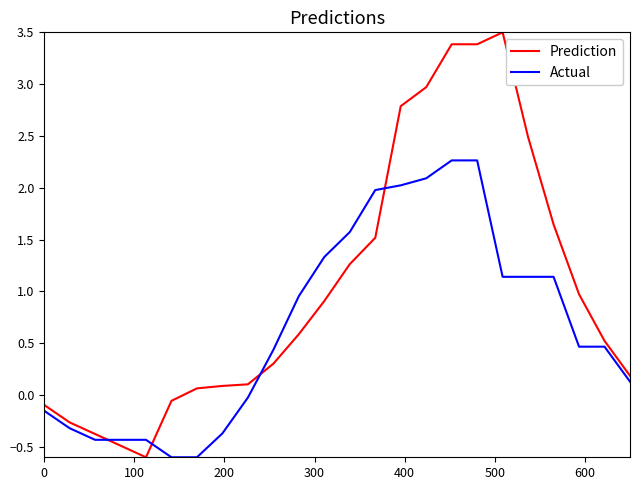

What is the highest value of the Prediction series?

3.5